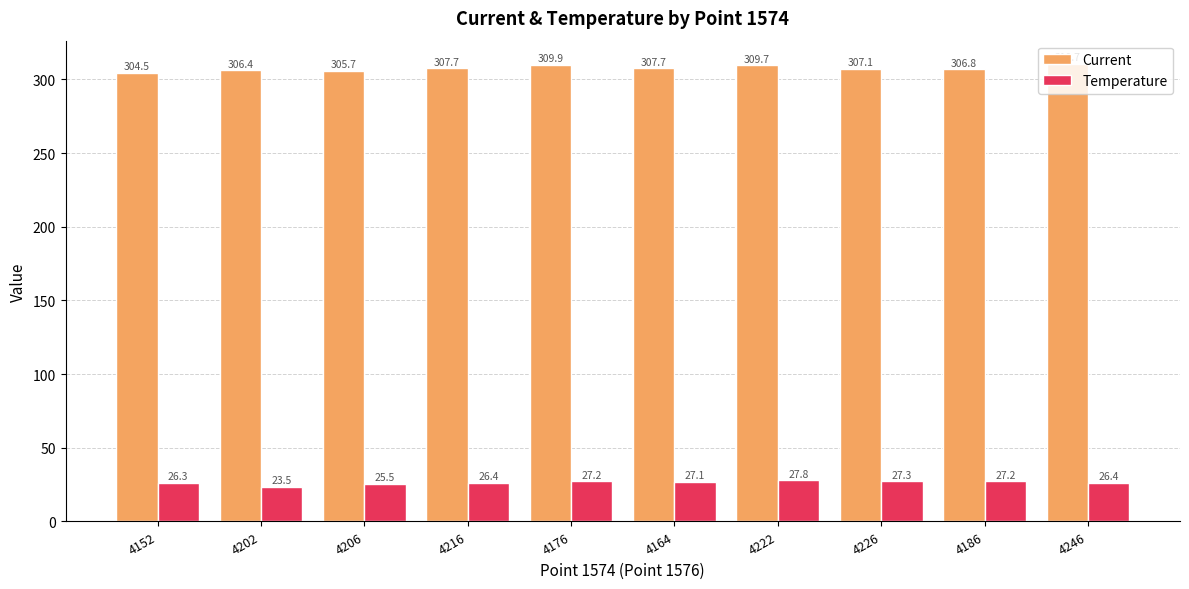

What is the sum of all Current values?

3076.2